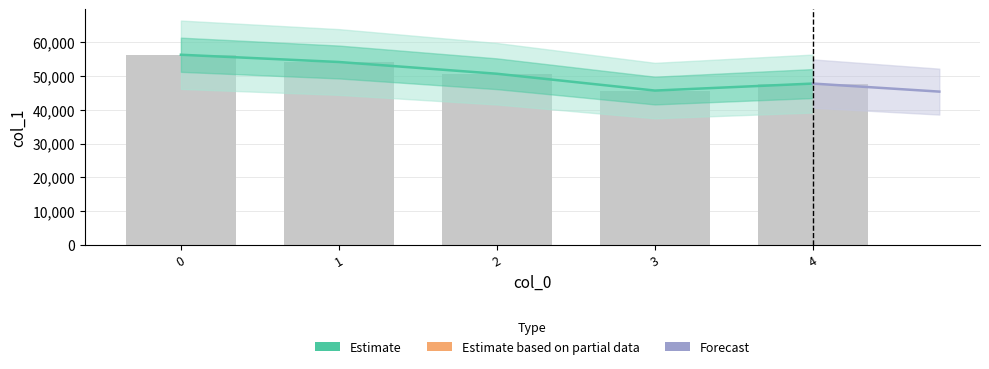

True or false: the data shows 73636 at 4.

False